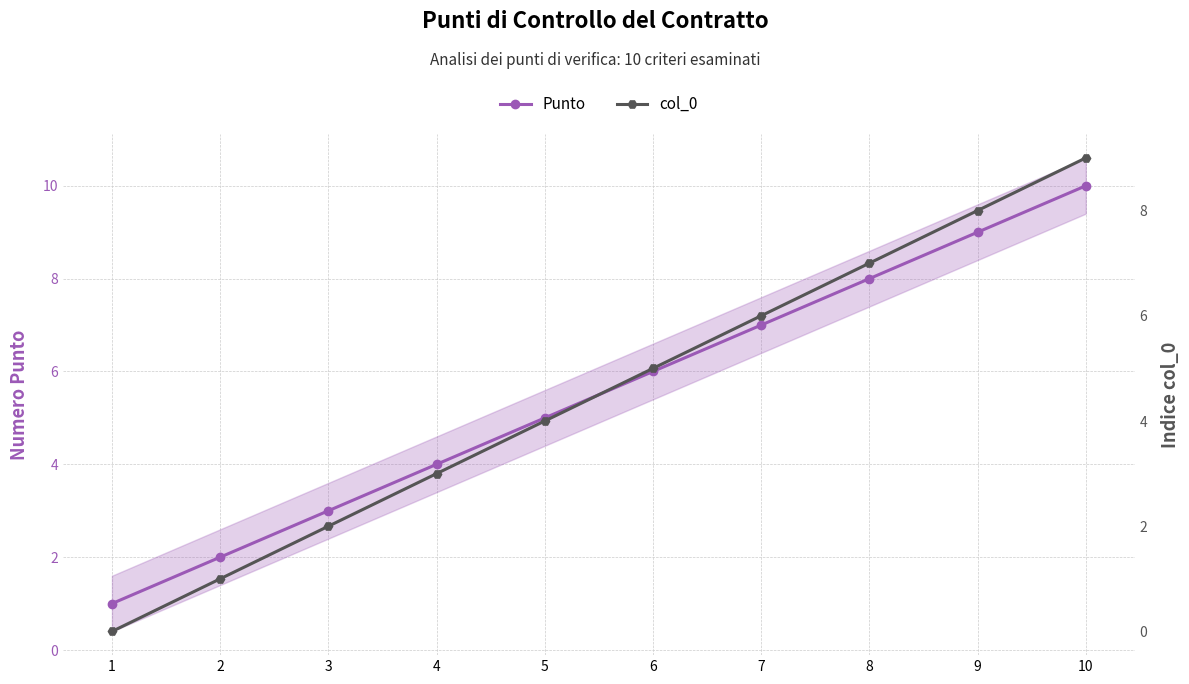

True or false: Punto and col_0 cross at least once.

False